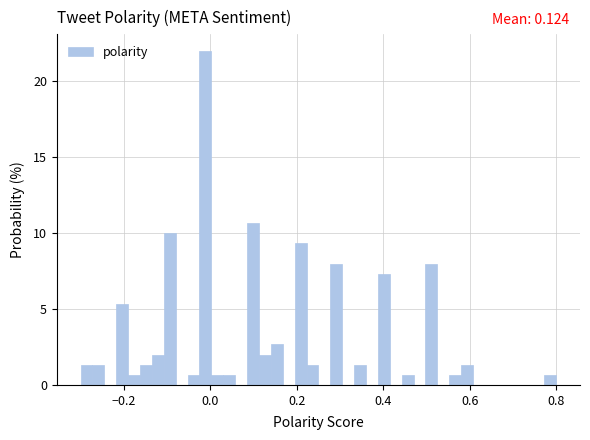

Read against the x-axis, roughly where is the centre of the tallest bar?

-0.02